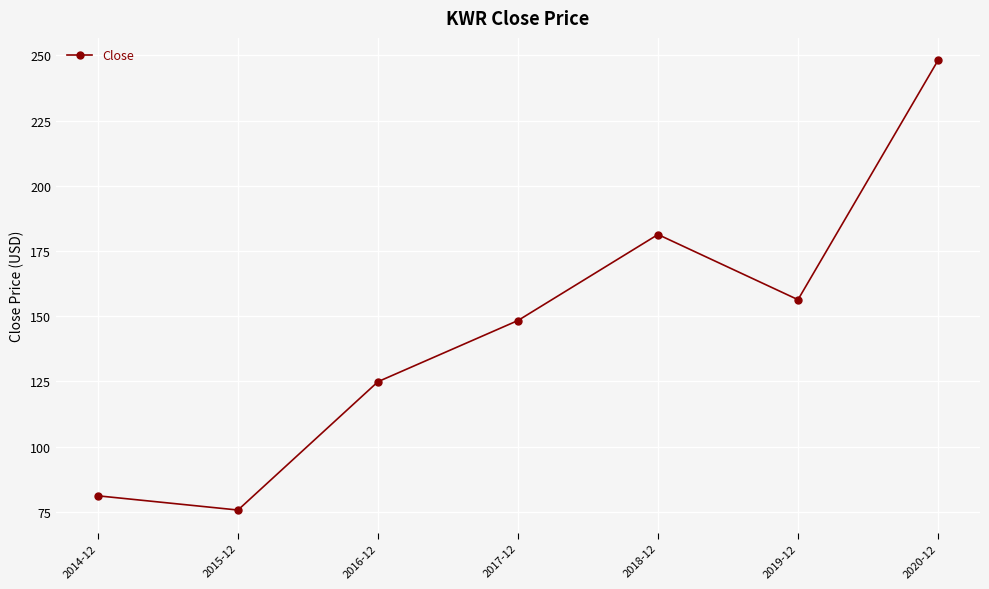

How many distinct data groups are displayed?

1